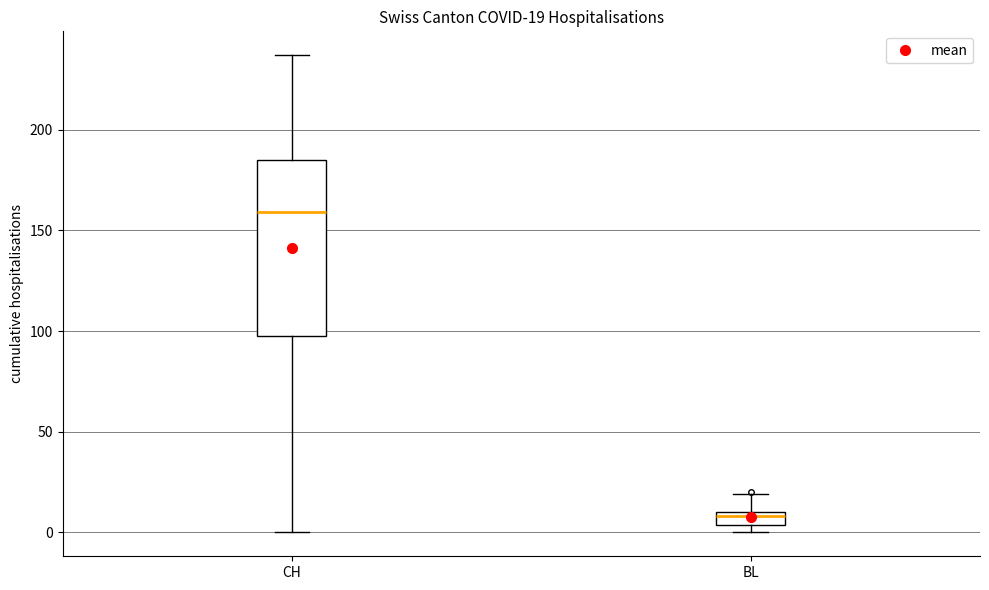

Which box is the tallest, from its lower edge to its upper edge?

CH